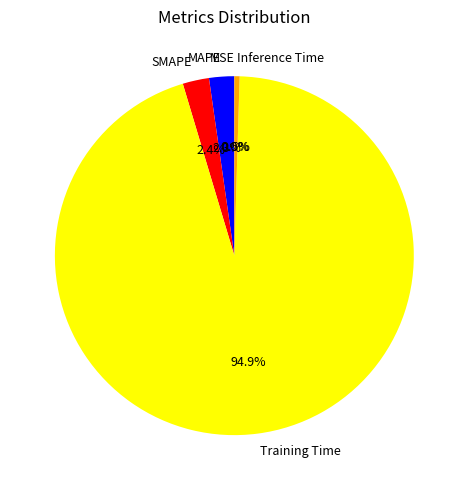

The Training Time slice represents 99% of the pie. True or false?

False